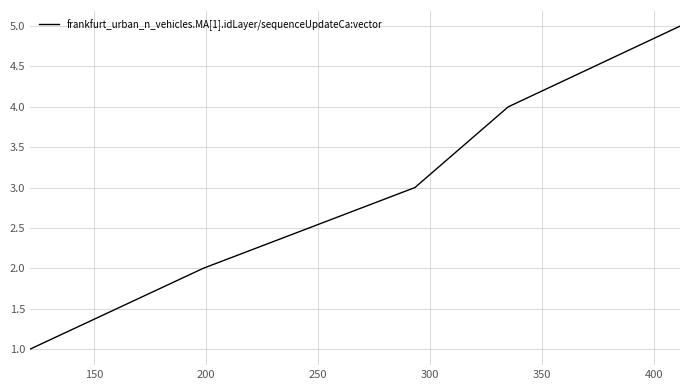

What is the smallest value displayed?

1